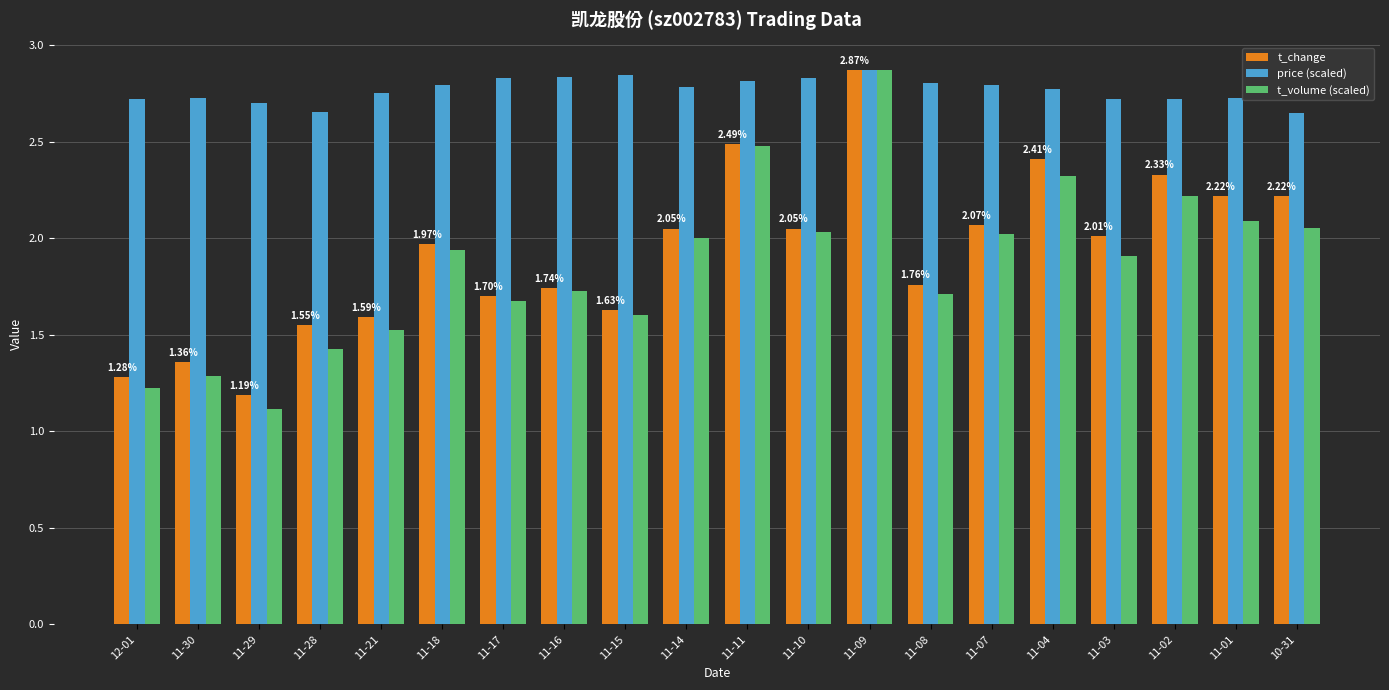

How many data points in t_change are above 2?

10